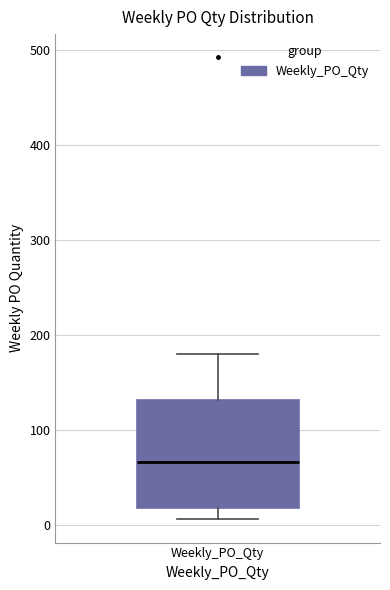

Read this box plot against the y-axis: the position of the median line, the range covered by the box, and the ends of both whiskers. The values are not printed on the chart, so give them approximately, as read against the axis.

median 70, box 20 to 130, whiskers 10 to 180